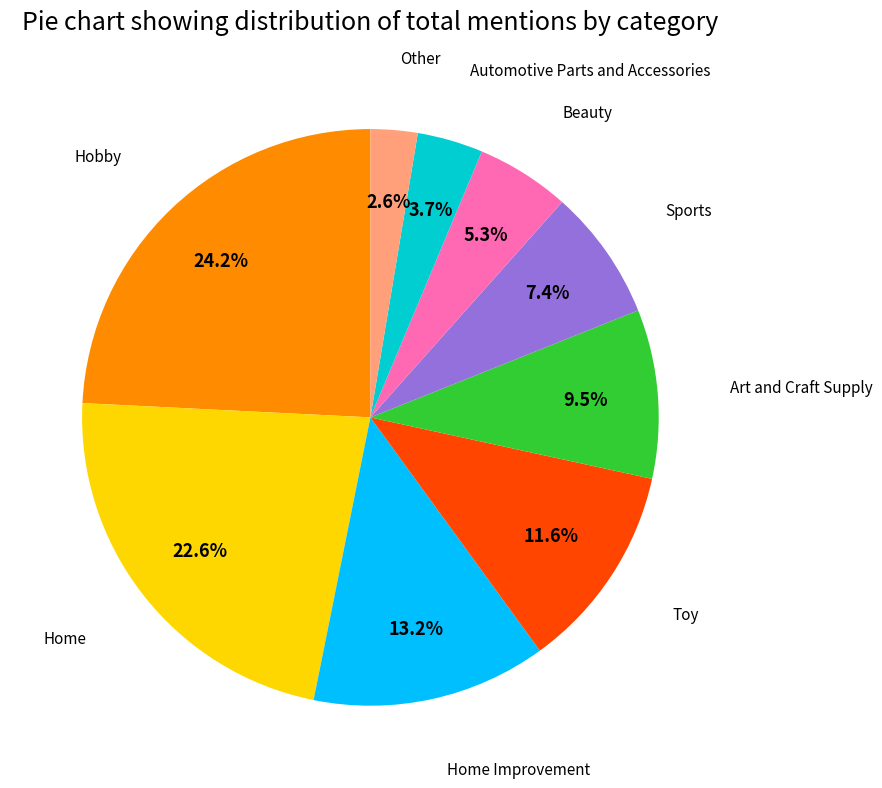

Does any single category account for the majority?

No